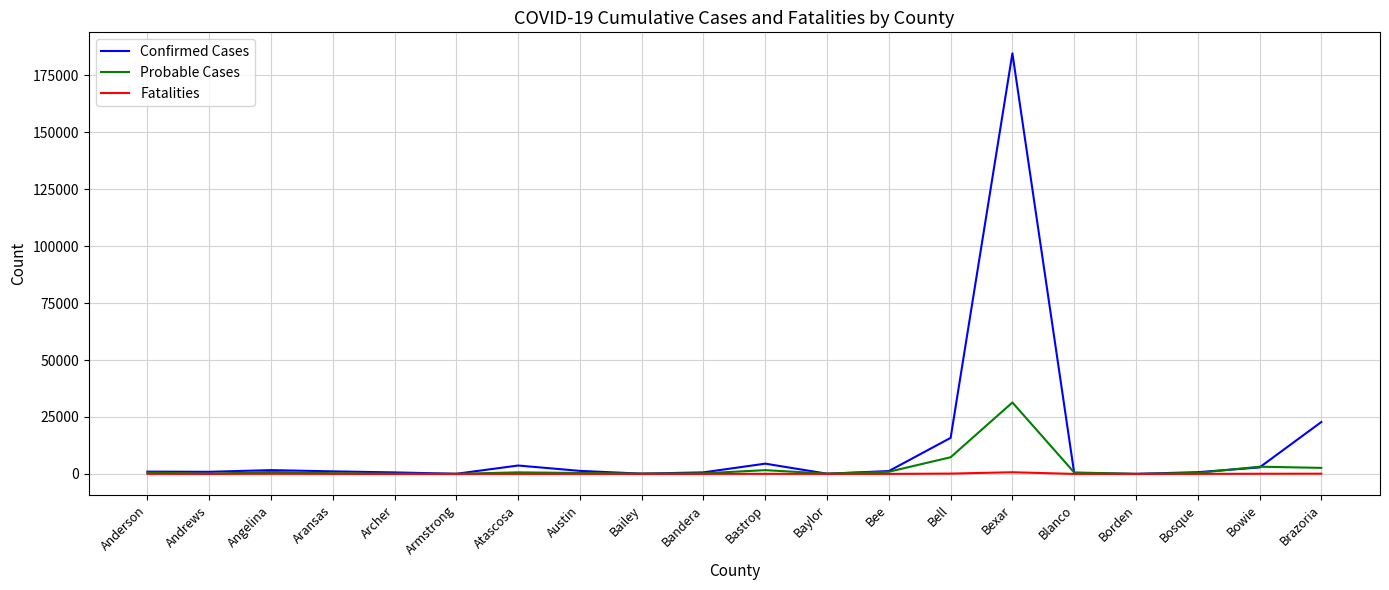

What is the difference between the Confirmed Cases values at Bailey and Angelina?

1556